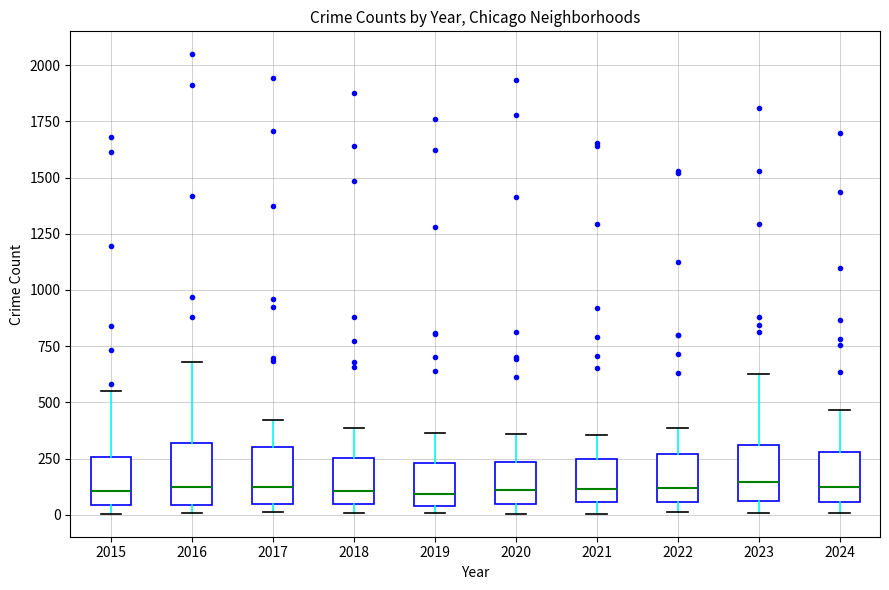

Reading left to right, transcribe this box plot: for each box, give where its median line is, the range the box spans, and where its two whiskers end, as read against the y-axis. The values are not printed on the chart, so give them approximately, as read against the axis.

2015: median 100, box 50 to 250, whiskers 0 to 550
2016: median 100, box 50 to 300, whiskers 0 to 700
2017: median 100, box 50 to 300, whiskers 0 to 400
2018: median 100, box 50 to 250, whiskers 0 to 400
2019: median 100, box 50 to 250, whiskers 0 to 350
2020: median 100, box 50 to 250, whiskers 0 to 350
2021: median 100, box 50 to 250, whiskers 0 to 350
2022: median 100, box 50 to 250, whiskers 0 to 400
2023: median 150, box 50 to 300, whiskers 0 to 650
2024: median 100, box 50 to 300, whiskers 0 to 450